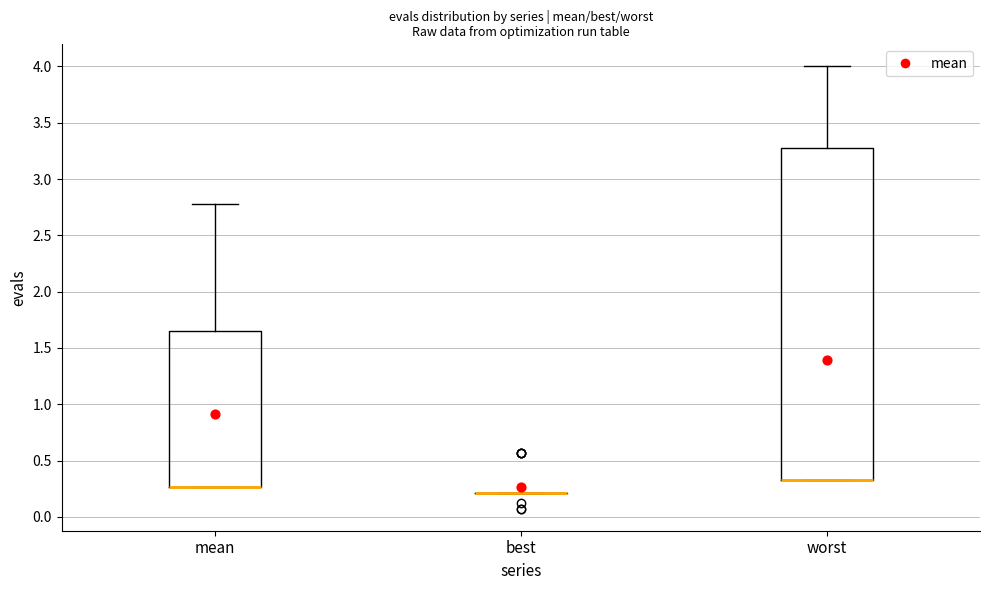

Which box is the tallest, from its lower edge to its upper edge?

worst